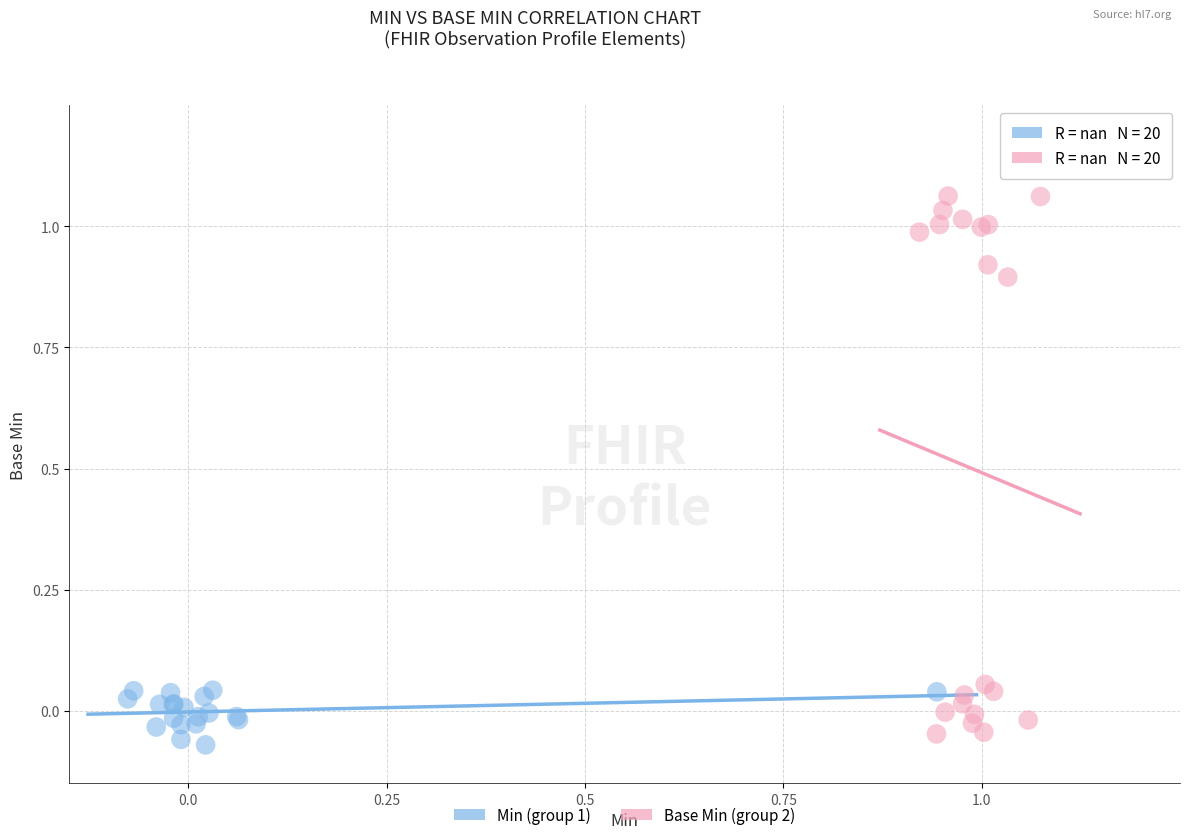

Which series contains the highest Y value?

Base Min (group 2)